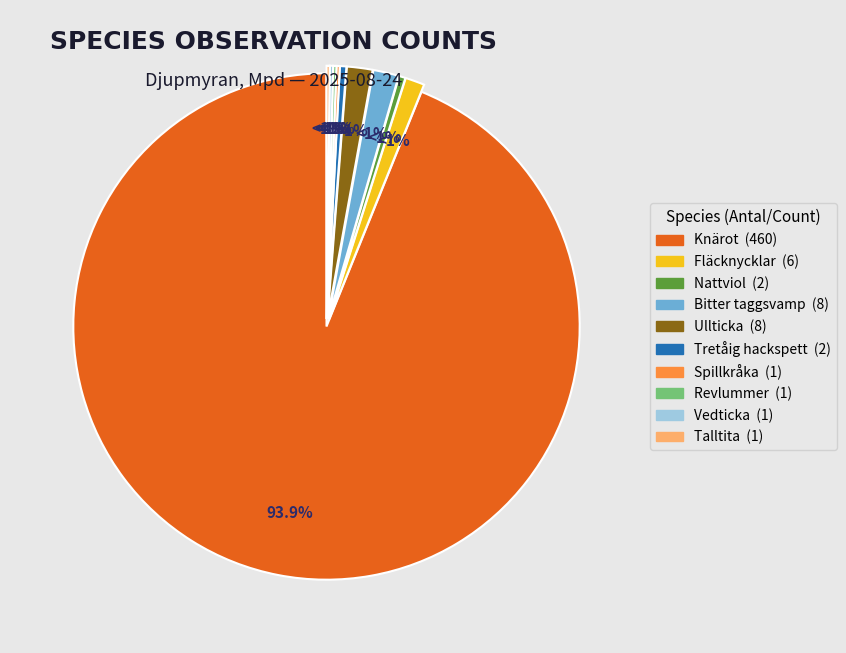

Is it true that Tretåig hackspett is 1% of the pie?

False